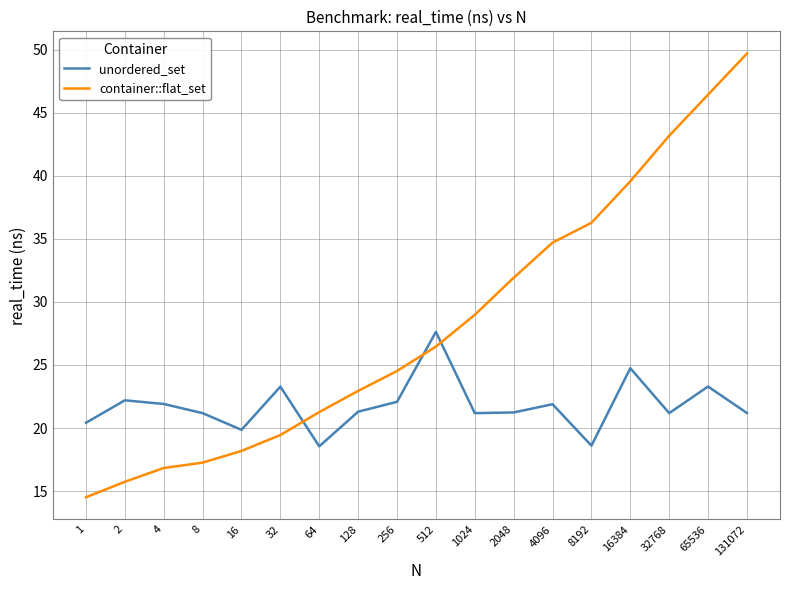

Is it true that container::flat_set equals 31.5 at 131072?

False